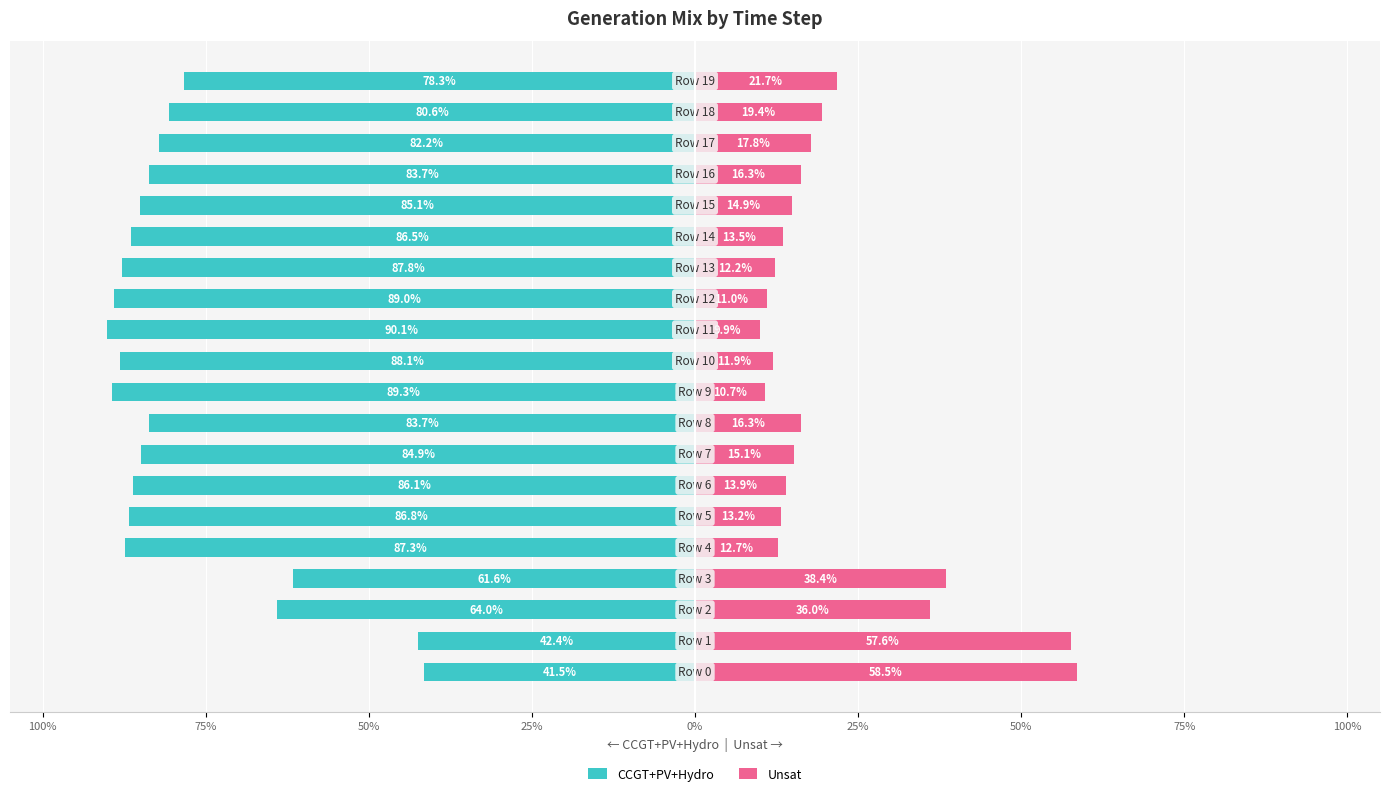

How many data points in Unsat are less than 15?

10